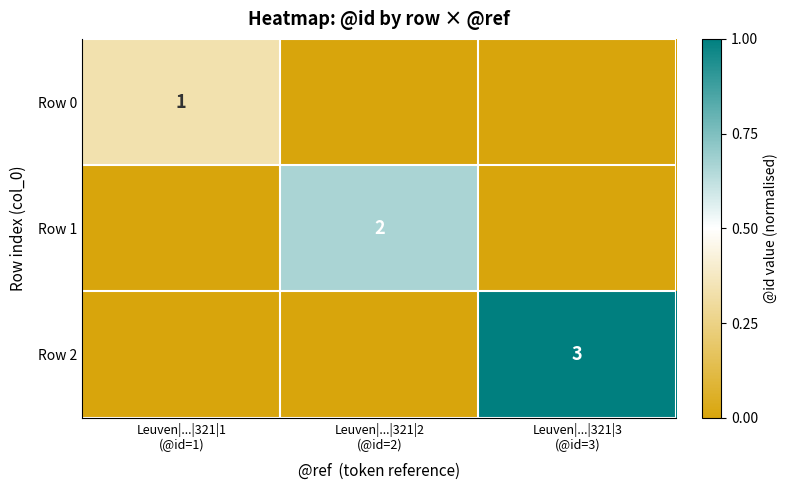

How many values in Row 2 are above zero?

1